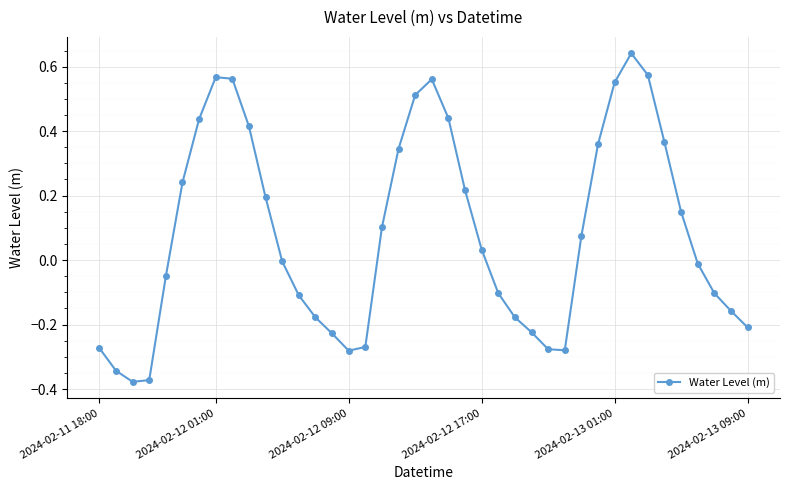

What is the sum of all values?

3.3